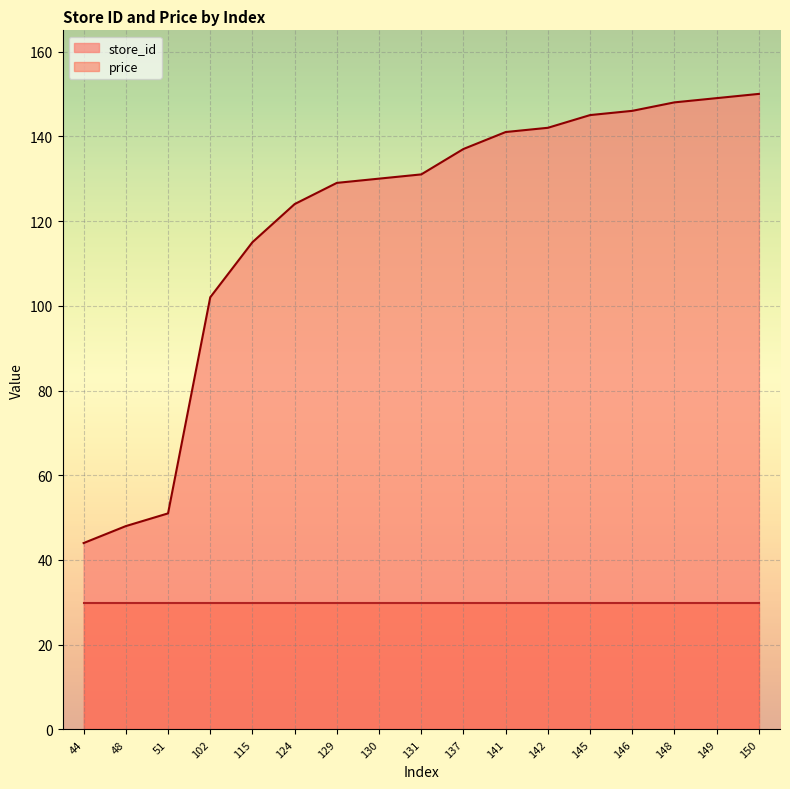

The value at 131 is 55. True or false?

False